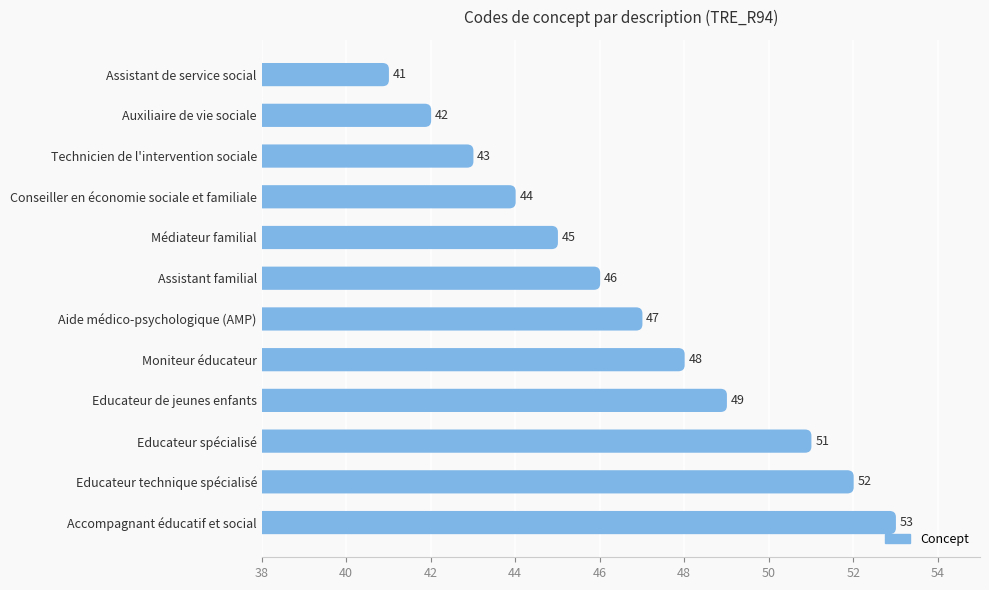

The value at Médiateur familial is 19. True or false?

False